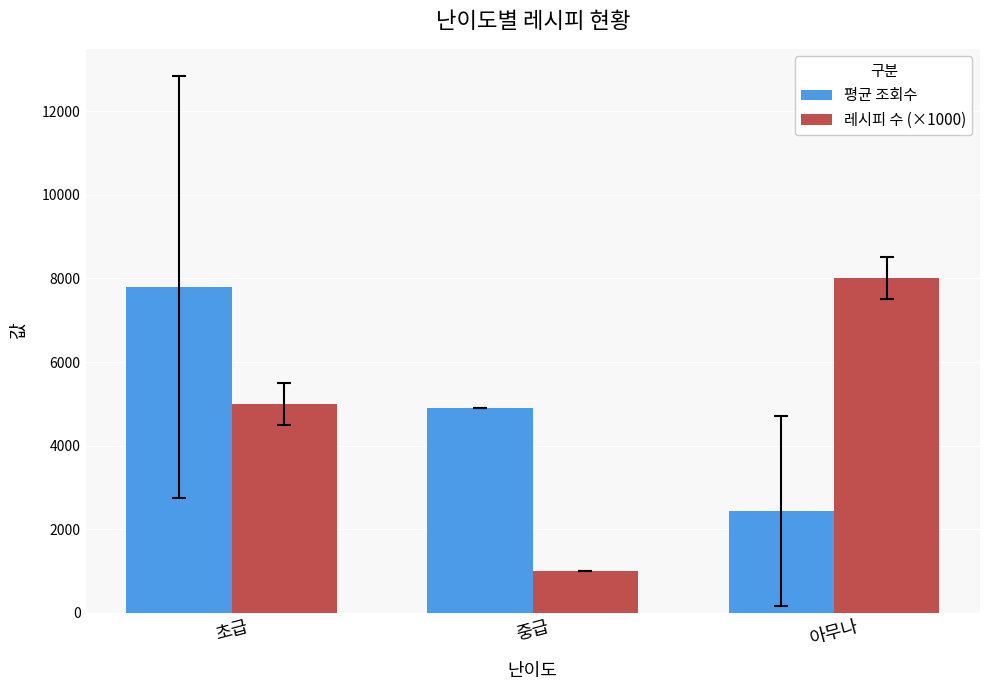

At which category does the chart reach its minimum across all series?

중급